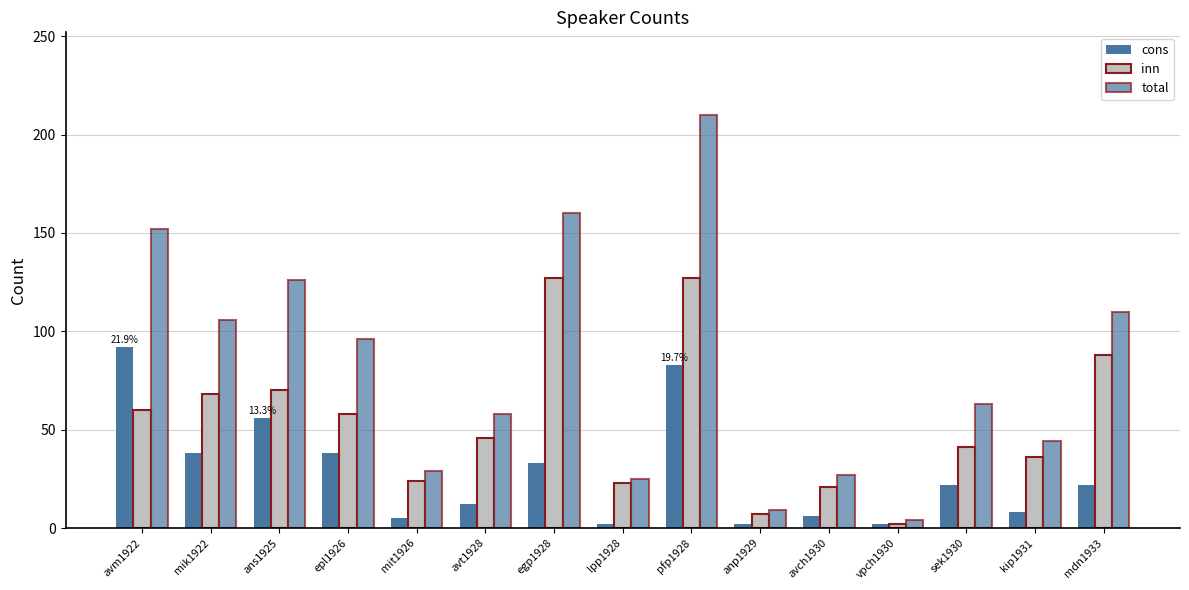

Between avch1930 and lpp1928, which is larger?

avch1930